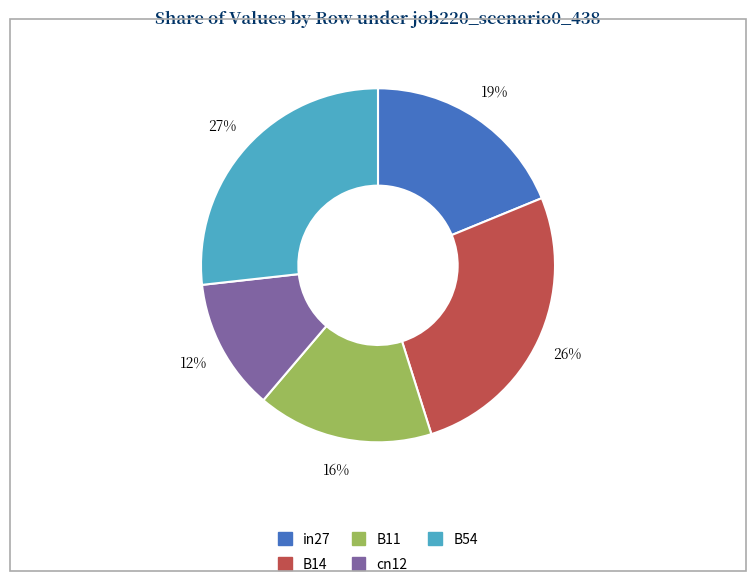

Does B14 account for over 50% of the chart?

No